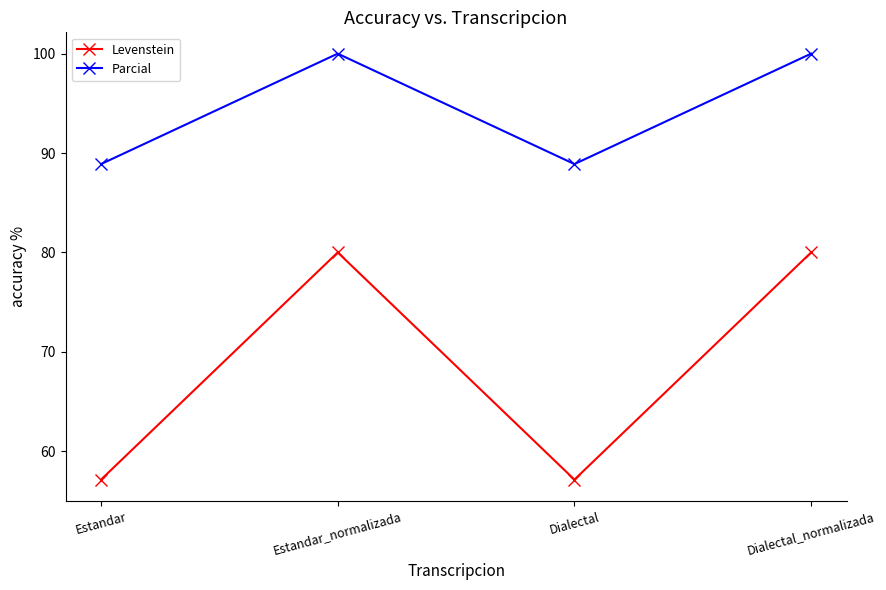

What is the approximate value of Parcial at Dialectal_normalizada?

100.0